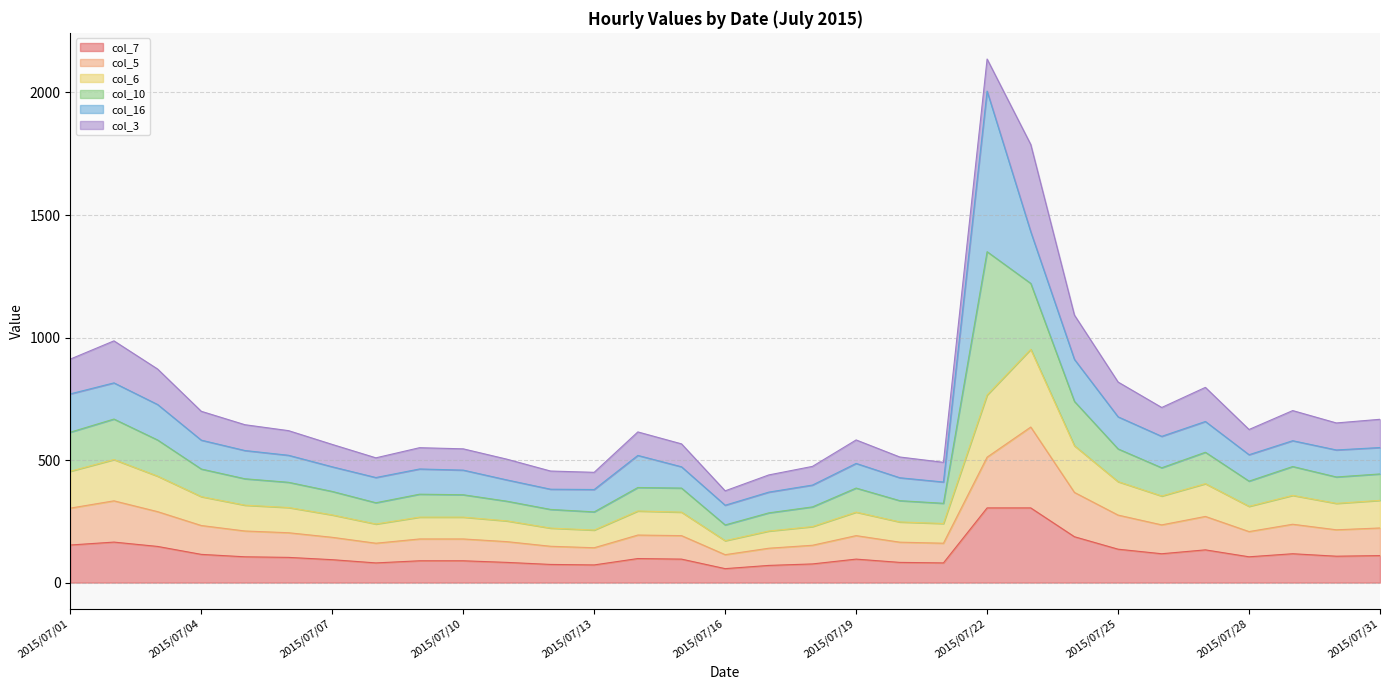

At which category is the sum across all series the highest?

2015/07/22